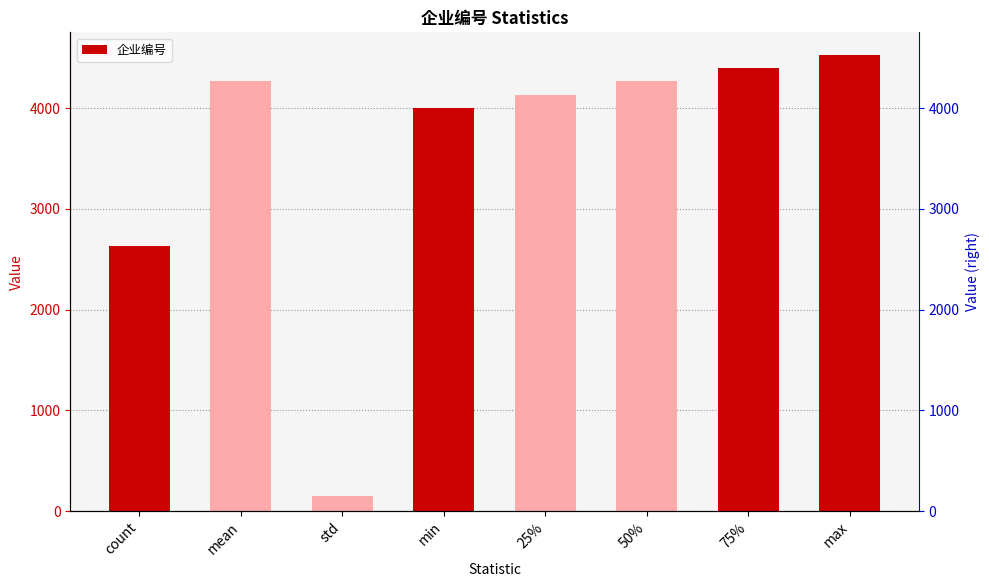

List the labels in order of value, largest first.

max, 75%, 50%, mean, 25%, min, count, std